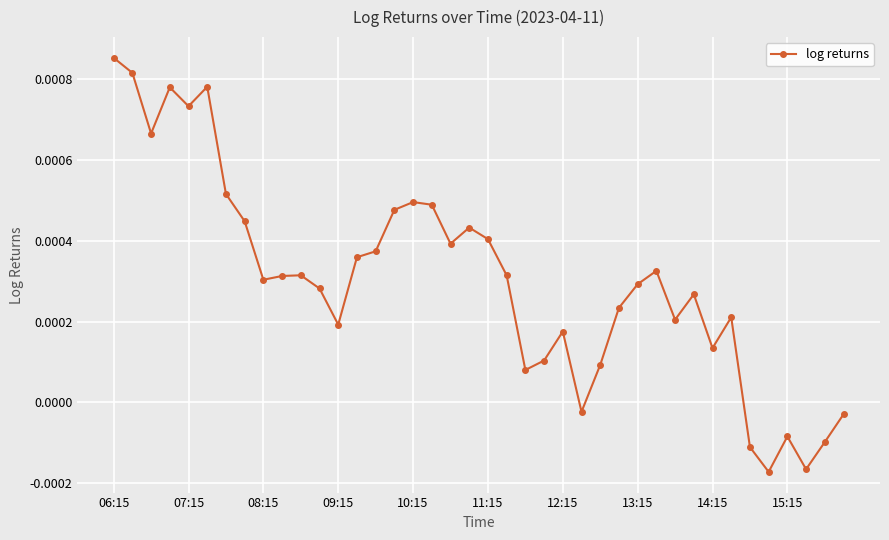

True or false: there are more than 0 points higher than both neighbors.

True